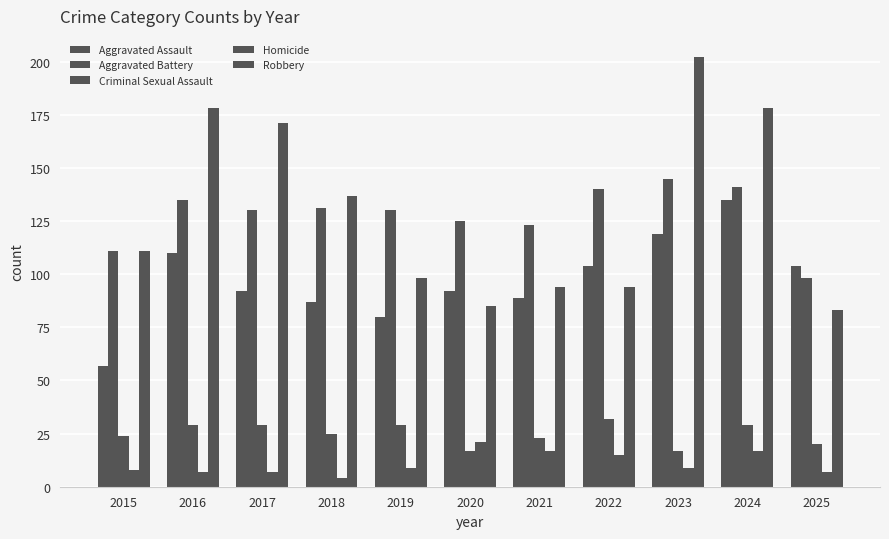

Does the chart contain stacked bars?

No